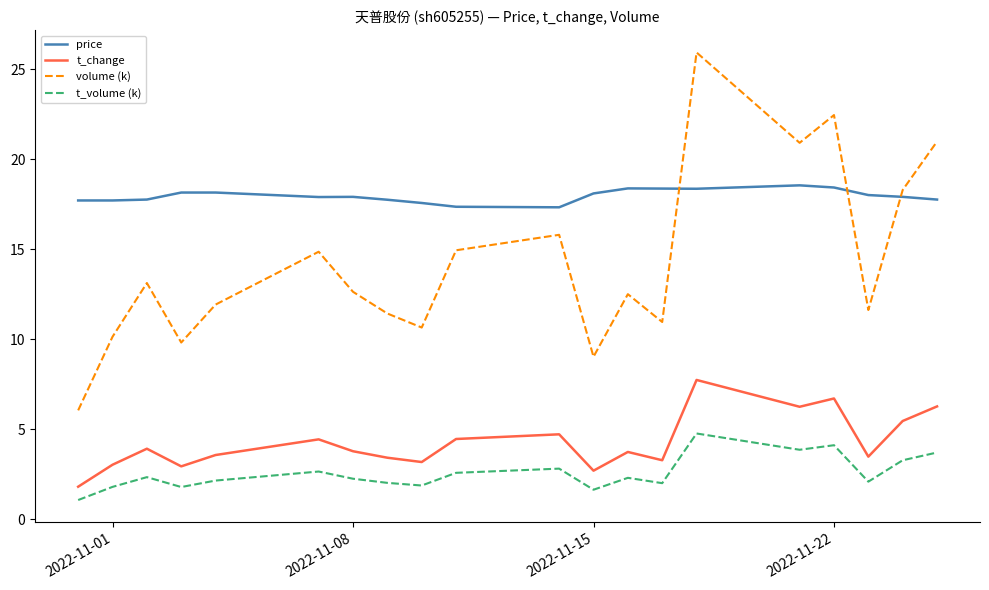

True or false: t_change and t_volume (k) cross at least once.

False